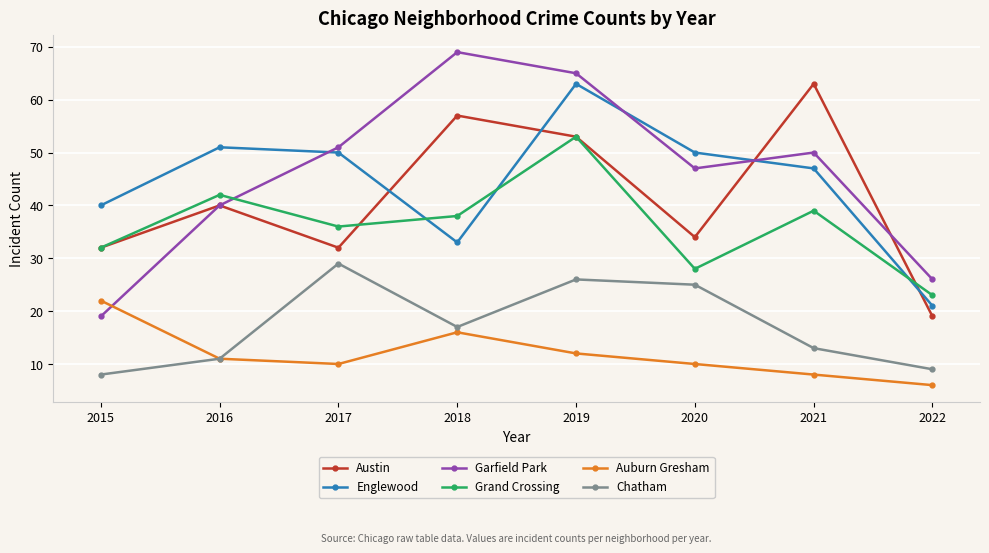

What is the greatest value displayed?

69